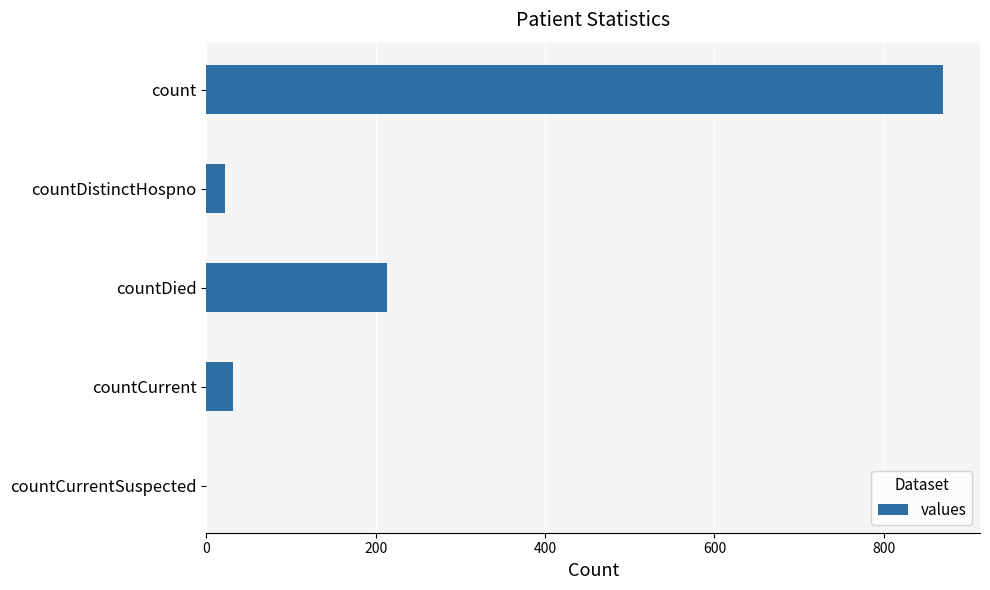

What is the sum of the values at countCurrentSuspected and countDied?

213